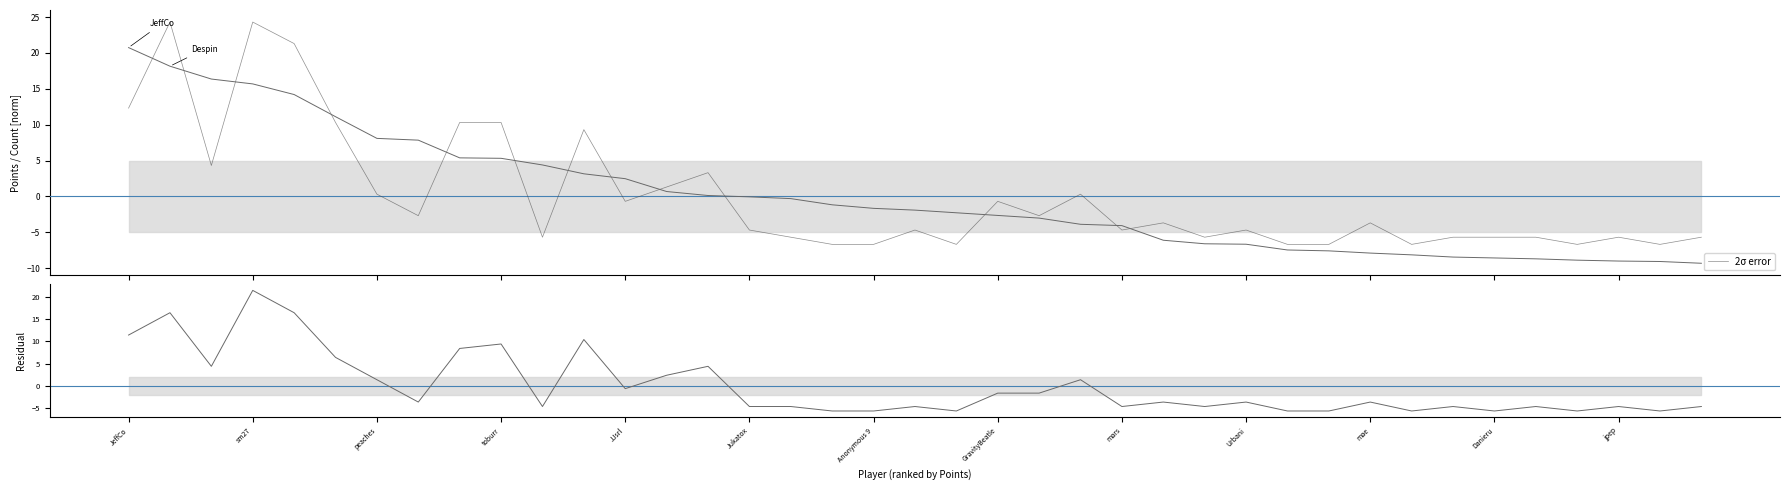

Reading left to right, what are all the values shown in this chart?

Points (norm): 20.7	18.2	16.4	15.7	14.2	11.1	8.1	7.8	5.4	5.3	4.4	3.1	2.5	0.7	0.1	-0.1	-0.3	-1.2	-1.7	-1.9	-2.3	-2.7	-3.0	-3.9	-4.1	-6.1	-6.6	-6.7	-7.5	-7.6	-7.9	-8.2	-8.5	-8.6	-8.7	-8.9	-9.0	-9.1	-9.3
col_4 centered: 12.3	24.3	4.3	24.3	21.3	10.3	0.3	-2.7	10.3	10.3	-5.7	9.3	-0.7	1.3	3.3	-4.7	-5.7	-6.7	-6.7	-4.7	-6.7	-0.7	-2.7	0.3	-4.7	-3.7	-5.7	-4.7	-6.7	-6.7	-3.7	-6.7	-5.7	-5.7	-5.7	-6.7	-5.7	-6.7	-5.7
Residual (col_4 - col_3): 11.4	16.4	4.4	21.4	16.4	6.4	1.4	-3.6	8.4	9.4	-4.6	10.4	-0.6	2.4	4.4	-4.6	-4.6	-5.6	-5.6	-4.6	-5.6	-1.6	-1.6	1.4	-4.6	-3.6	-4.6	-3.6	-5.6	-5.6	-3.6	-5.6	-4.6	-5.6	-4.6	-5.6	-4.6	-5.6	-4.6